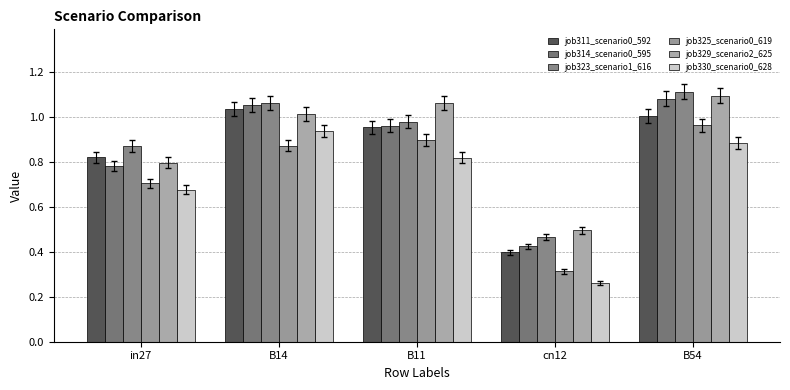

How many bars are there in total?

30